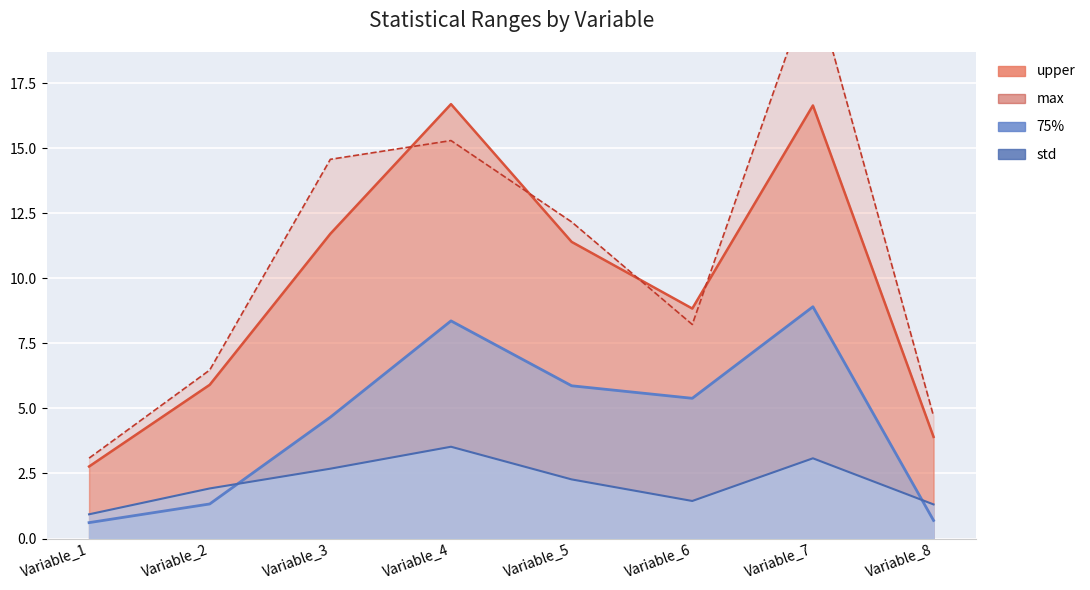

True or false: max and 75% intersect in this chart.

False